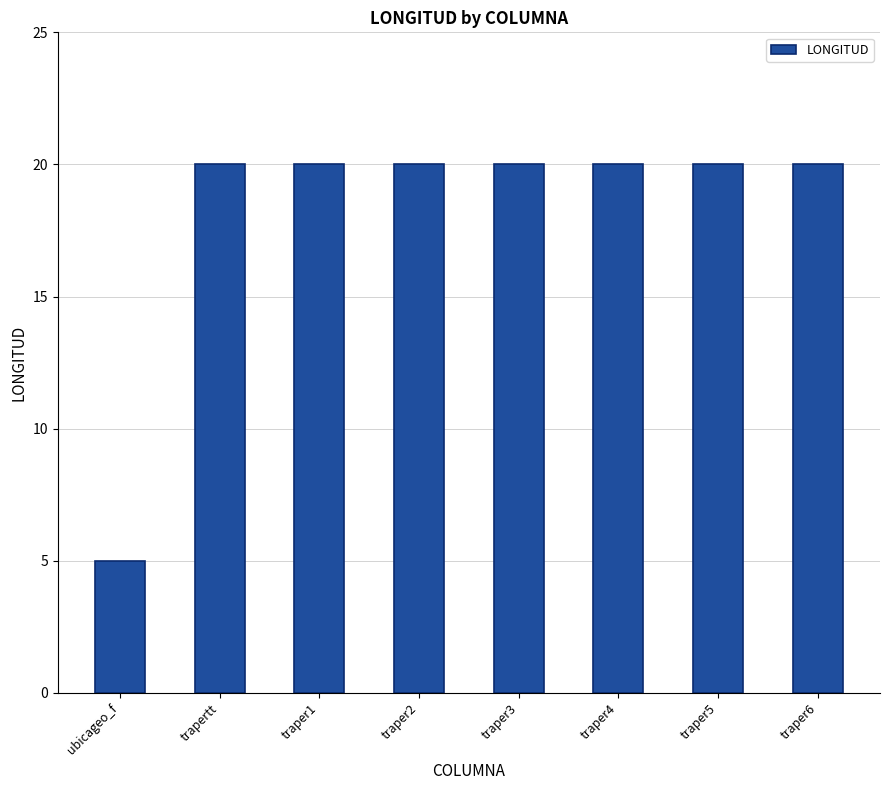

What is the label of the 4th bar from the right?

traper3